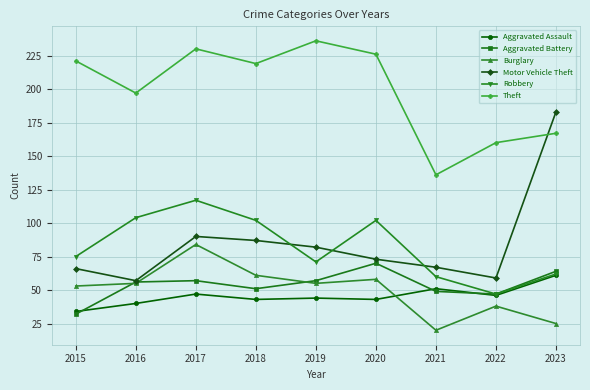

True or false: Aggravated Battery has a value of 64 at 2023.

True